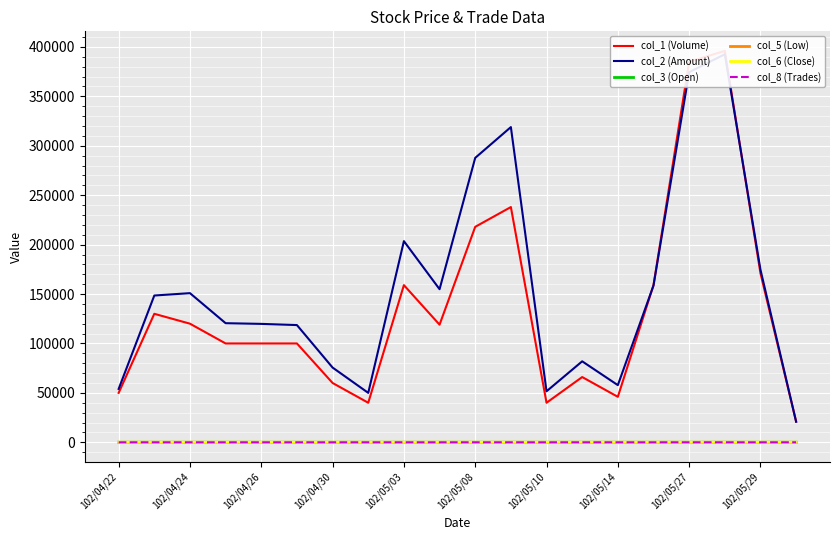

Which has a higher value, 102/05/08 or 19?

102/05/08